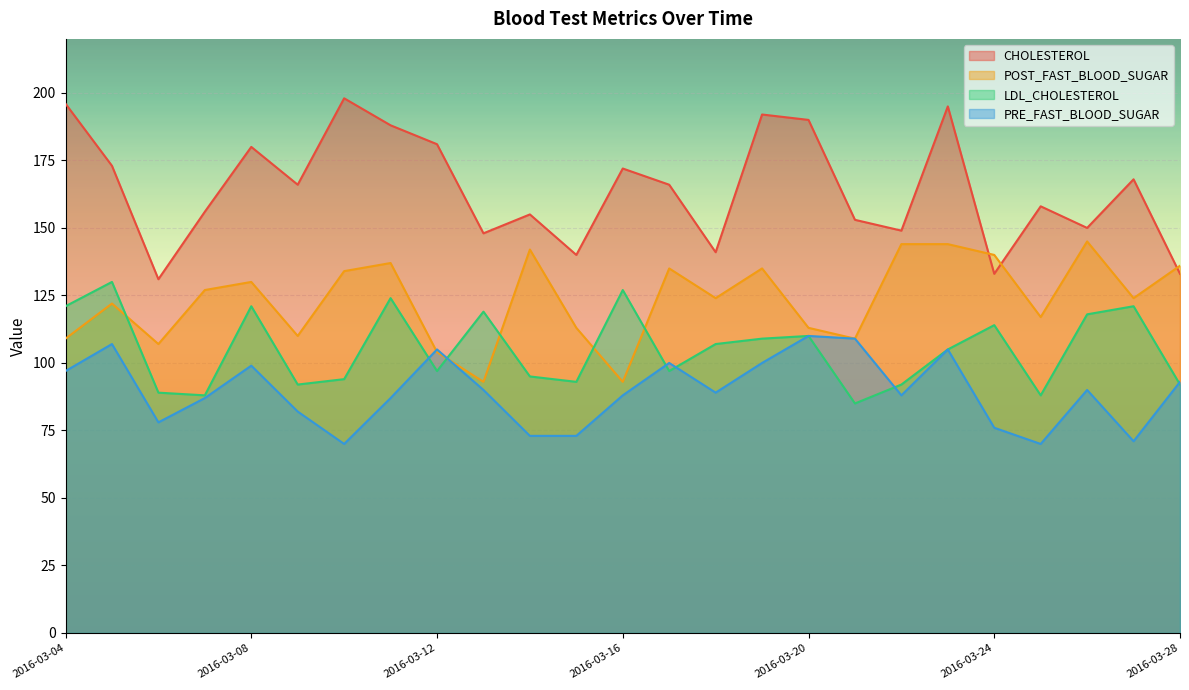

Rank the categories by LDL_CHOLESTEROL value from lowest to highest.

2016-03-21, 2016-03-07, 2016-03-25, 2016-03-06, 2016-03-09, 2016-03-22, 2016-03-28, 2016-03-15, 2016-03-10, 2016-03-14, 2016-03-12, 2016-03-17, 2016-03-23, 2016-03-18, 2016-03-19, 2016-03-20, 2016-03-24, 2016-03-26, 2016-03-13, 2016-03-04, 2016-03-08, 2016-03-27, 2016-03-11, 2016-03-16, 2016-03-05